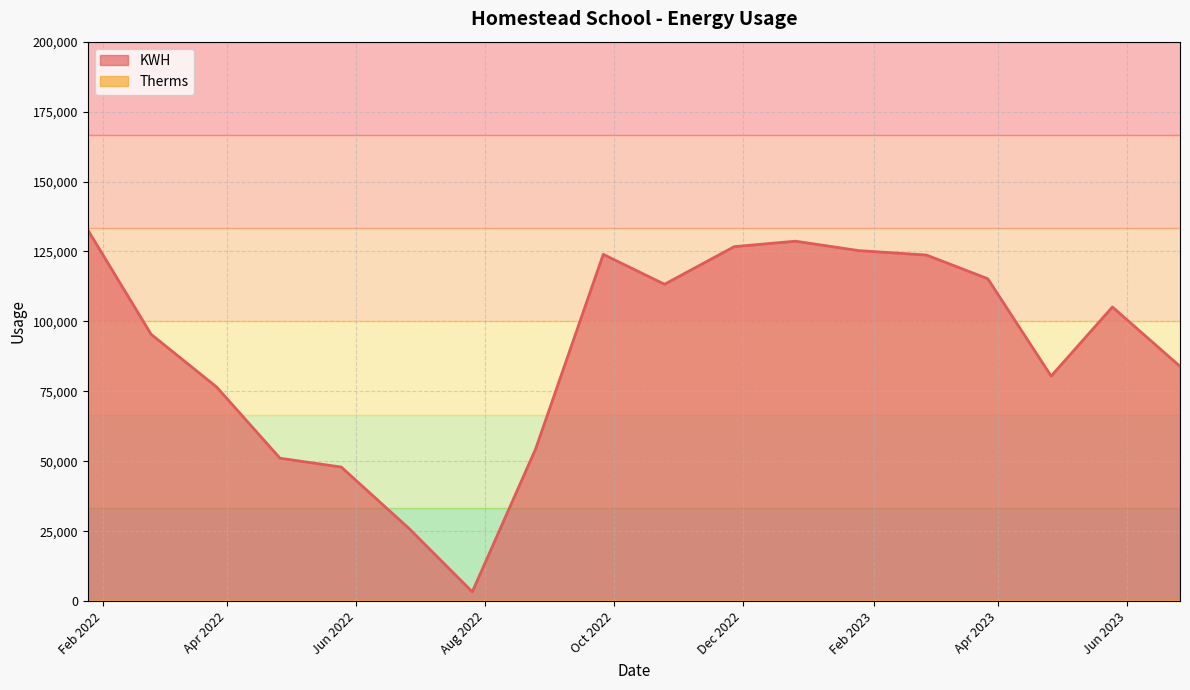

How many lines are shown in the chart?

2